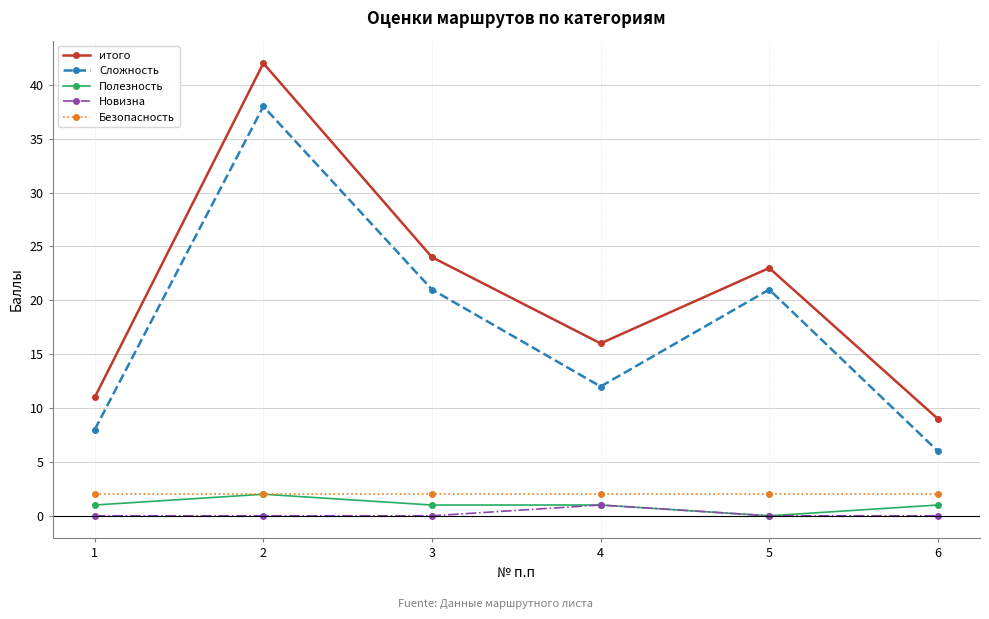

Reading right to left, extract all data points from this chart.

итого: 6=9	5=23	4=16	3=24	2=42	1=11
Сложность: 6=6	5=21	4=12	3=21	2=38	1=8
Полезность: 6=1	5=0	4=1	3=1	2=2	1=1
Новизна: 6=0	5=0	4=1	3=0	2=0	1=0
Безопасность: 6=2	5=2	4=2	3=2	2=2	1=2